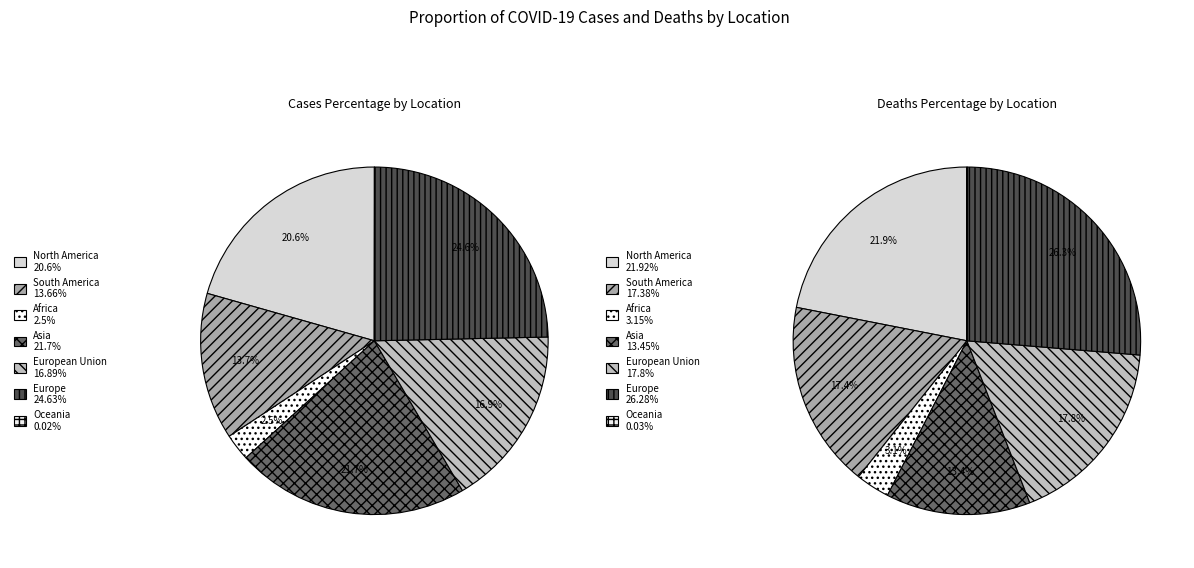

The North America slice represents 22% of the pie. True or false?

True